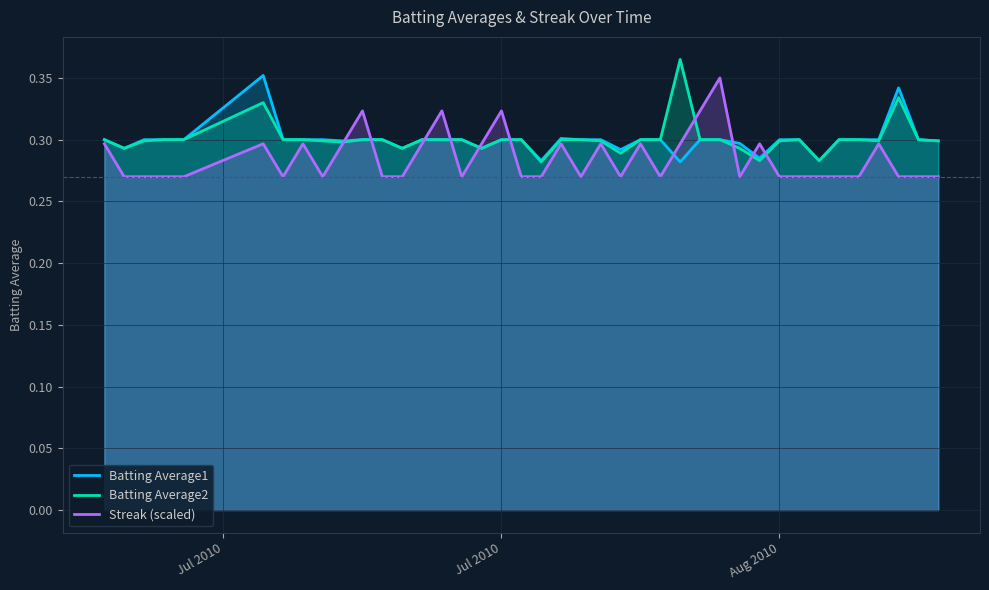

At which label does Streak (scaled) reach its minimum?

Jul 2010